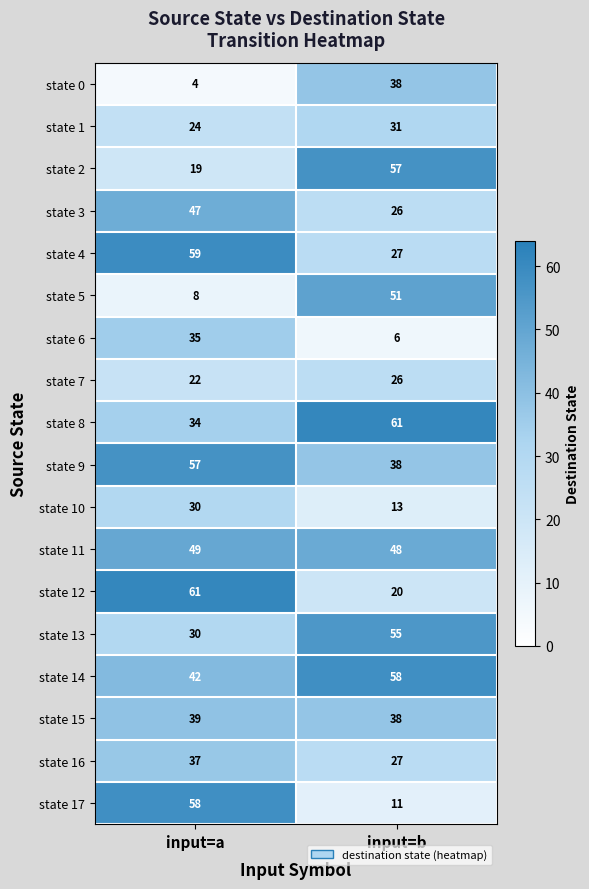

What is the approximate value of state 16 at input=a, to the nearest 10?

40